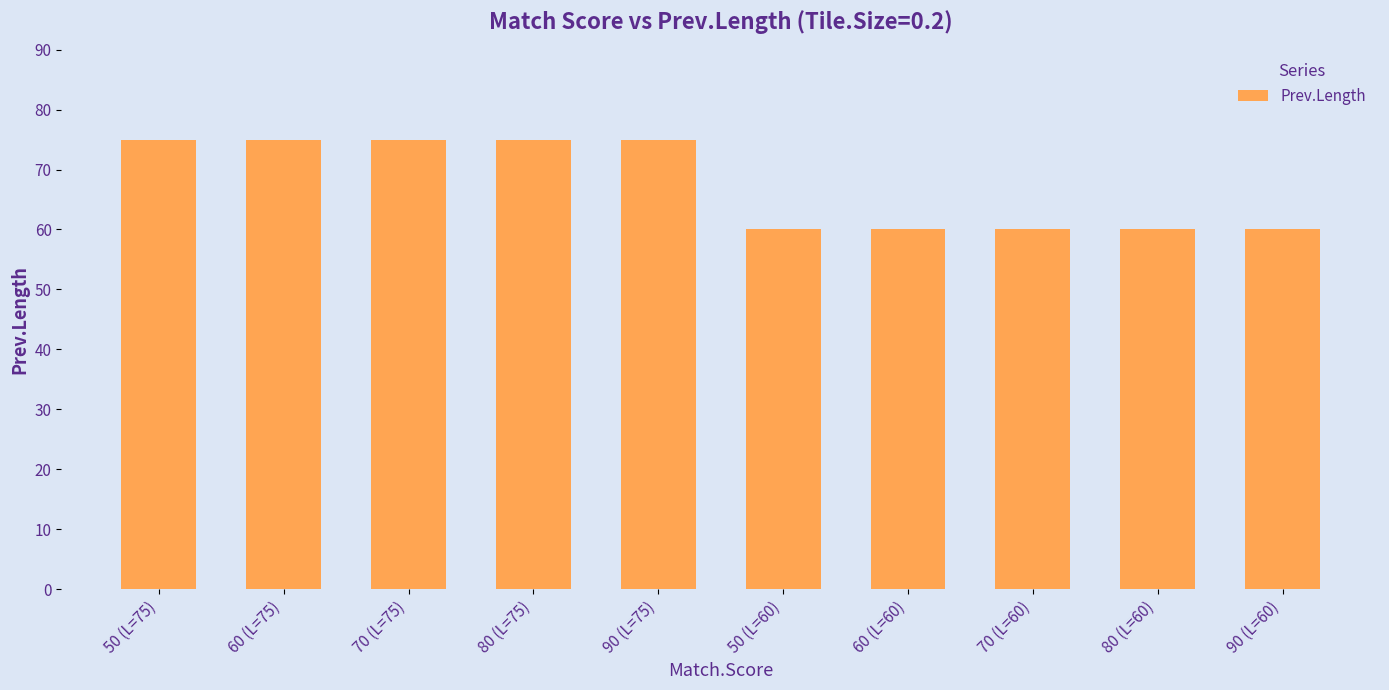

Is it true that the value at 90 (L=60) is 60?

True